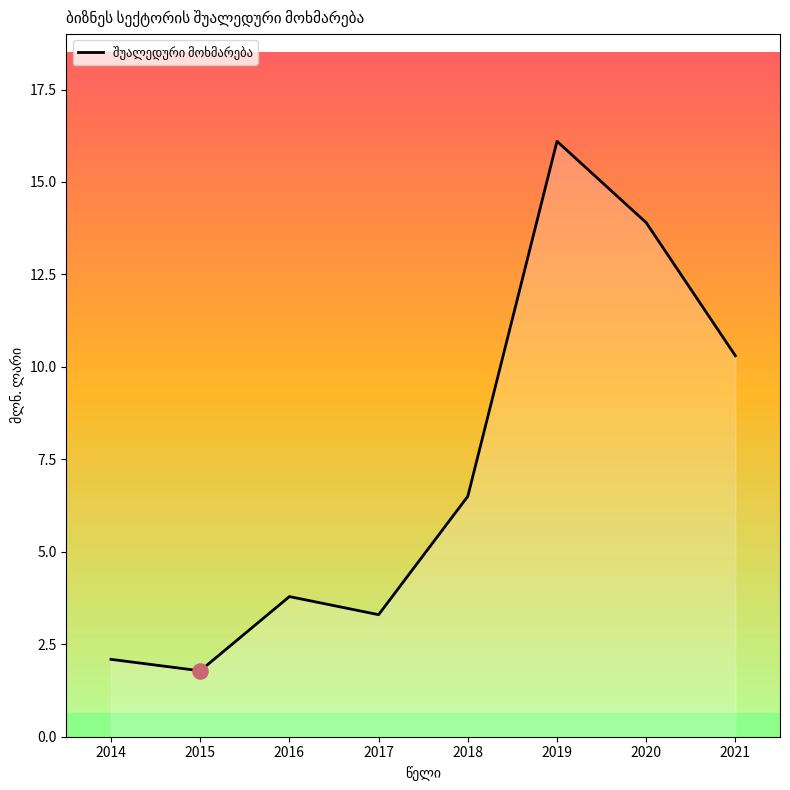

Approximately how many times larger is the value at 2021 compared to 2014?

4.9